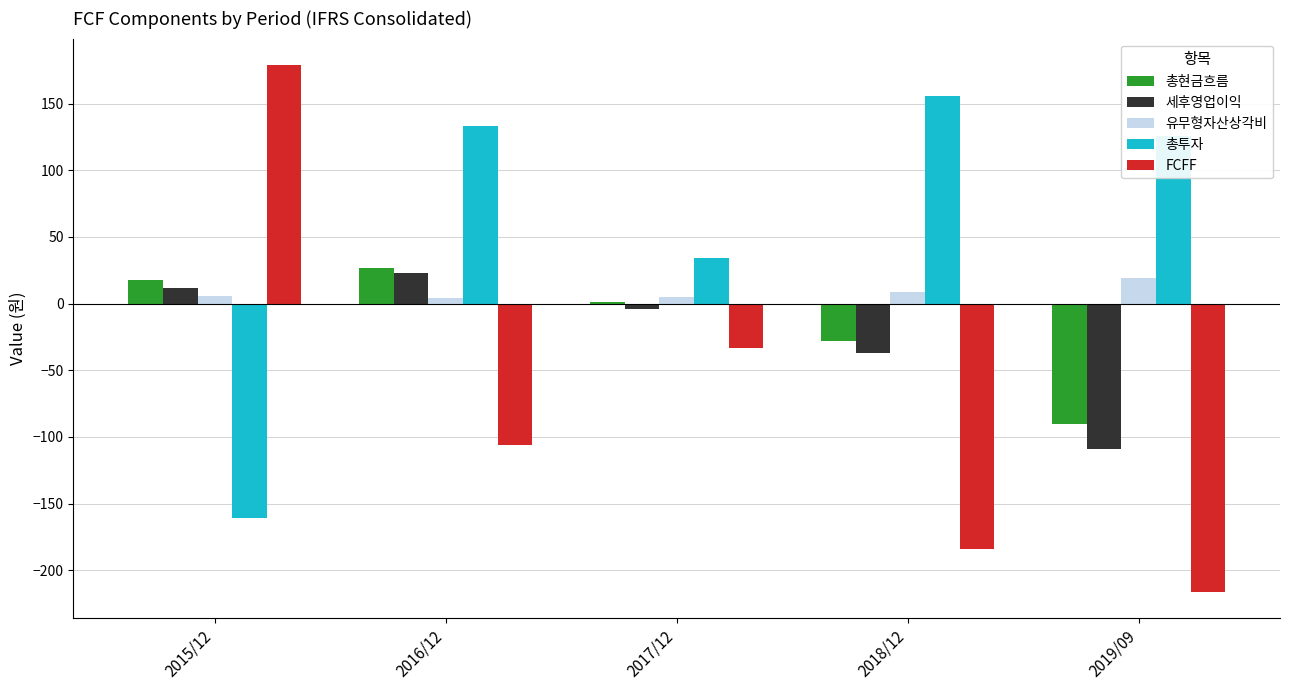

At which category does the chart reach its peak across all series?

2015/12